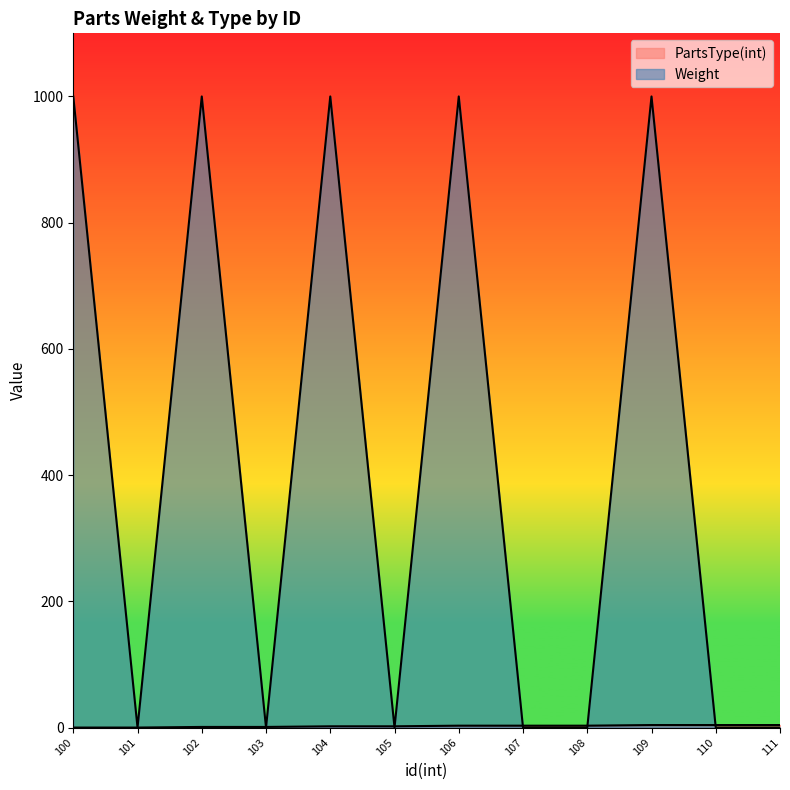

What is the difference between the second highest and second lowest values in the PartsType(int) series?

4